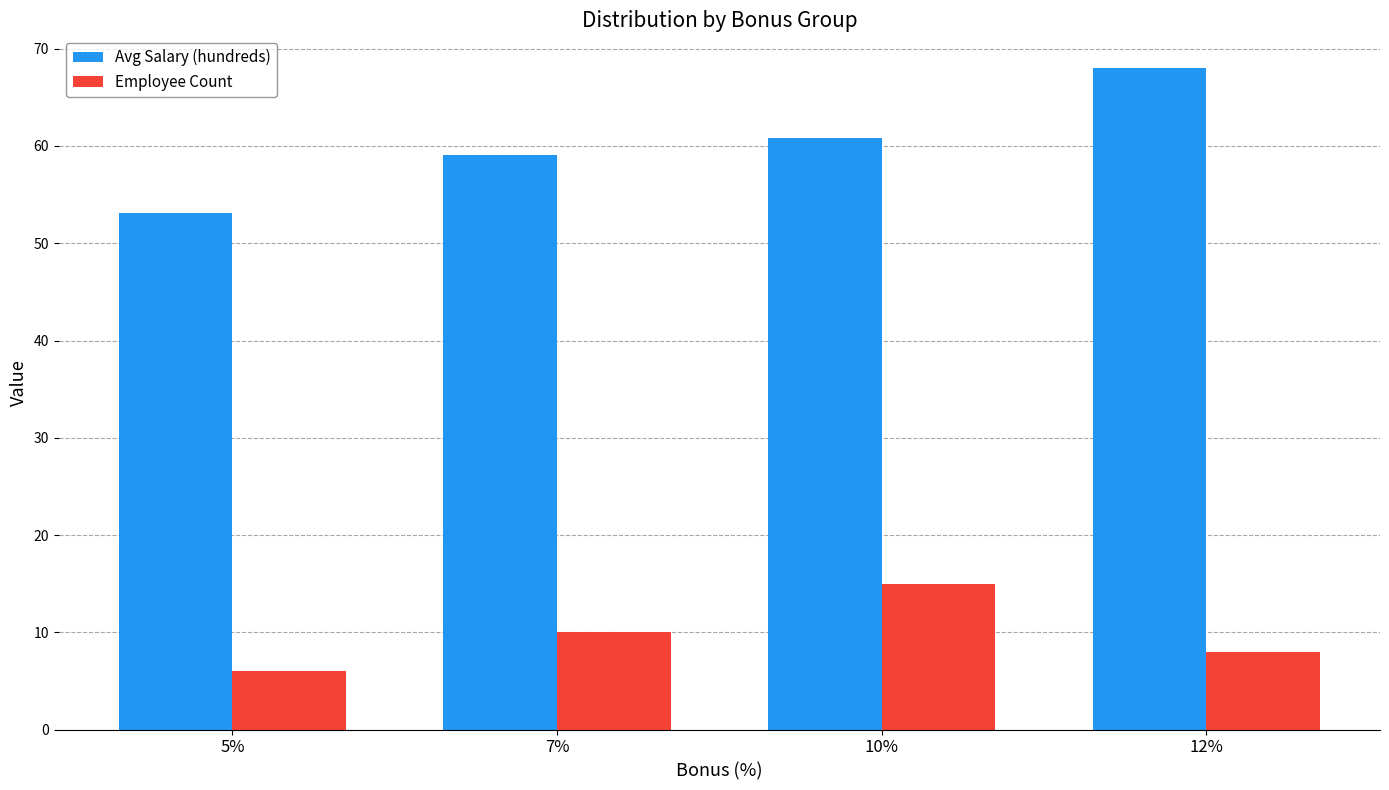

At which label is Employee Count closest to 10?

7%